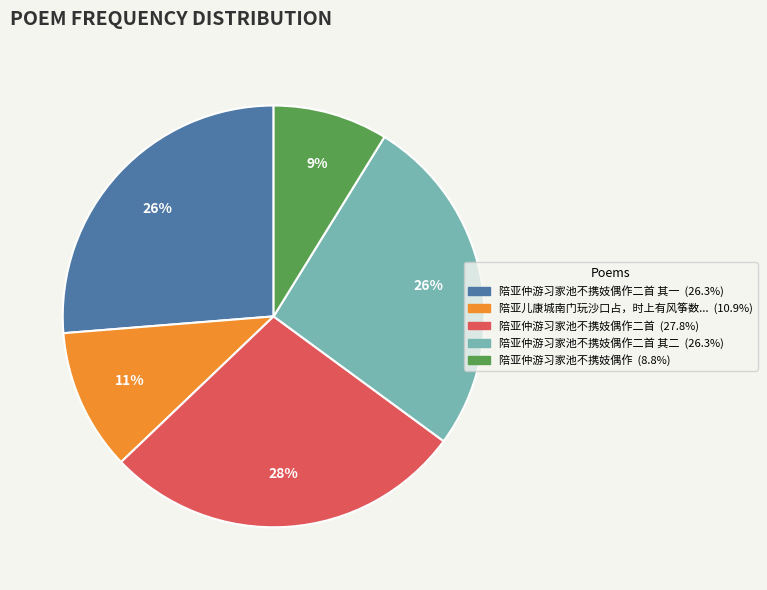

To the nearest percent, what is the average slice percentage?

20%